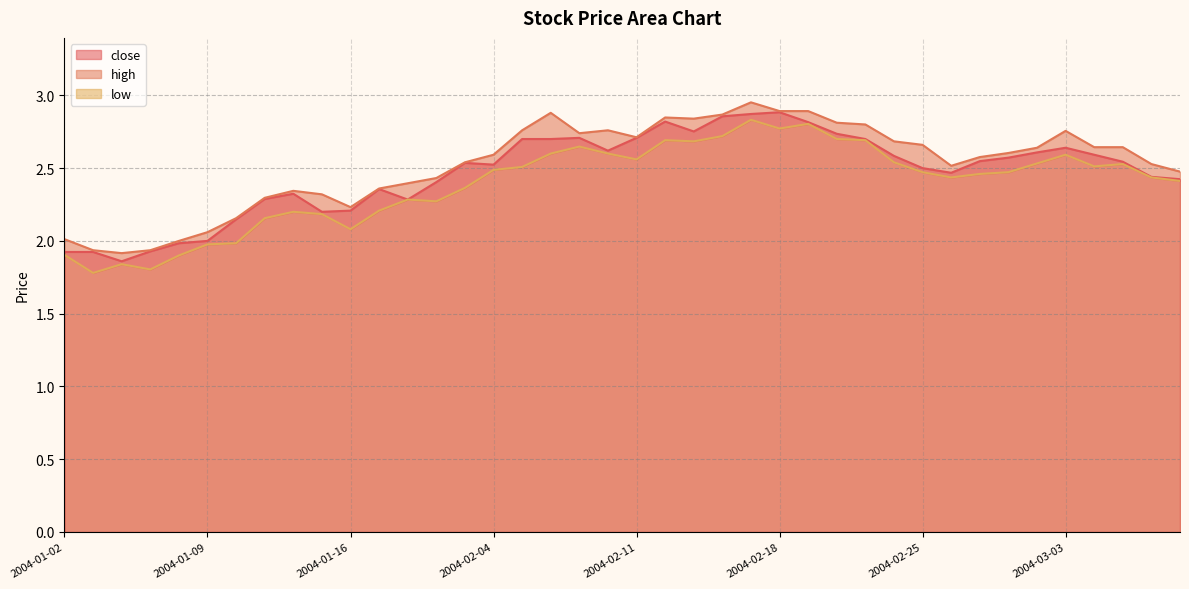

List the series in order of their peak value, highest first.

high, close, low